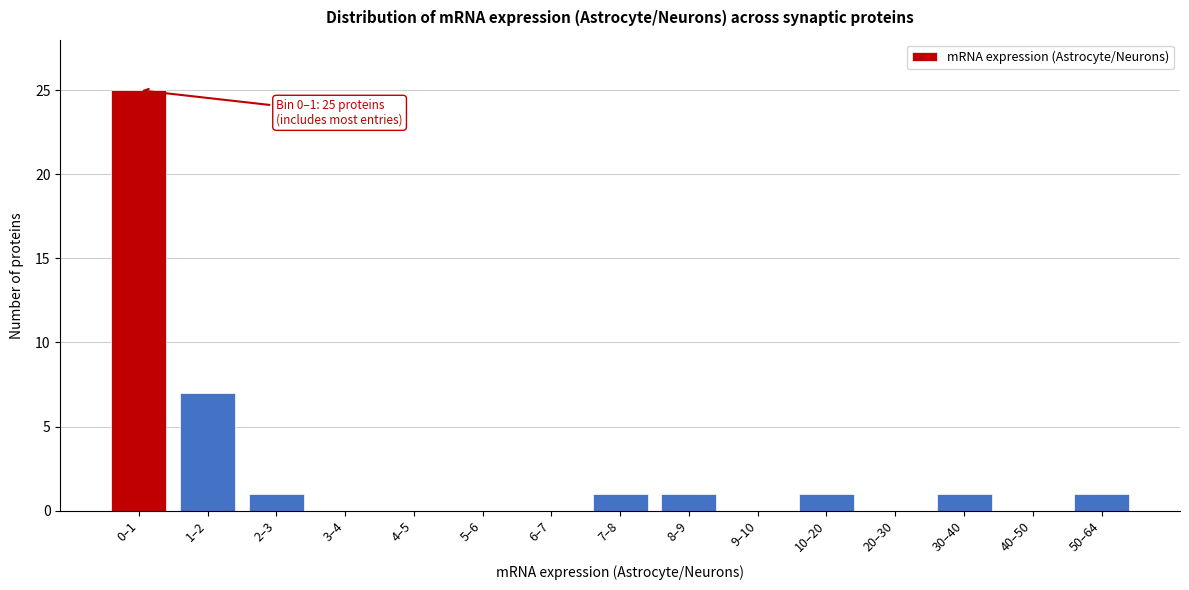

Reading right to left, transcribe all the data shown in this chart.

50–64=1	40–50=0	30–40=1	20–30=0	10–20=1	9–10=0	8–9=1	7–8=1	6–7=0	5–6=0	4–5=0	3–4=0	2–3=1	1–2=7	0–1=25